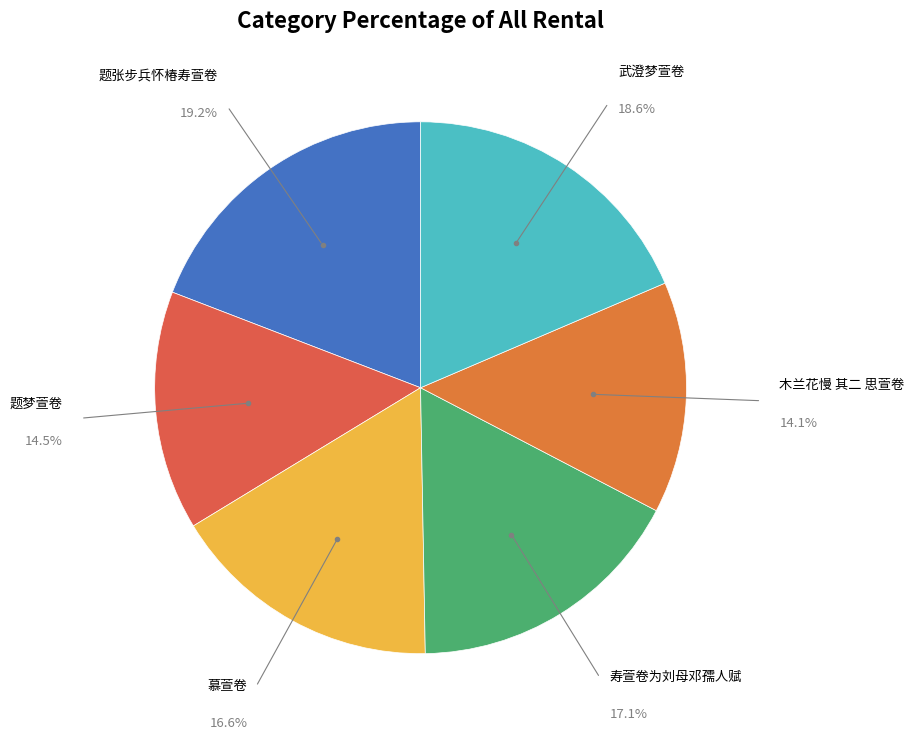

Is the sum of 武澄梦萱卷 and 慕萱卷 greater than half?

No